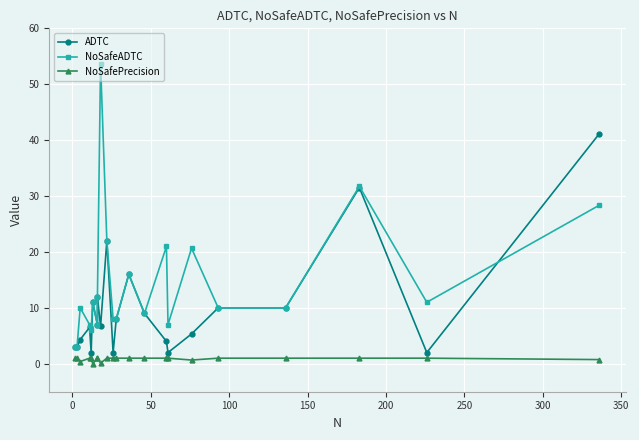

How many lines are shown in the chart?

3